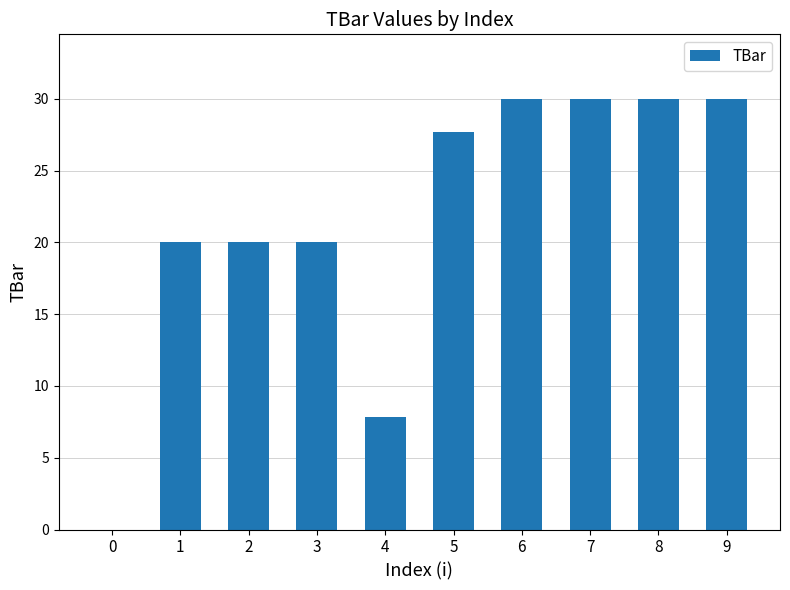

Reading left to right, extract all data points from this chart.

0=0.0	1=20.0	2=20.0	3=20.0	4=7.8	5=27.7	6=30.0	7=30.0	8=30.0	9=30.0